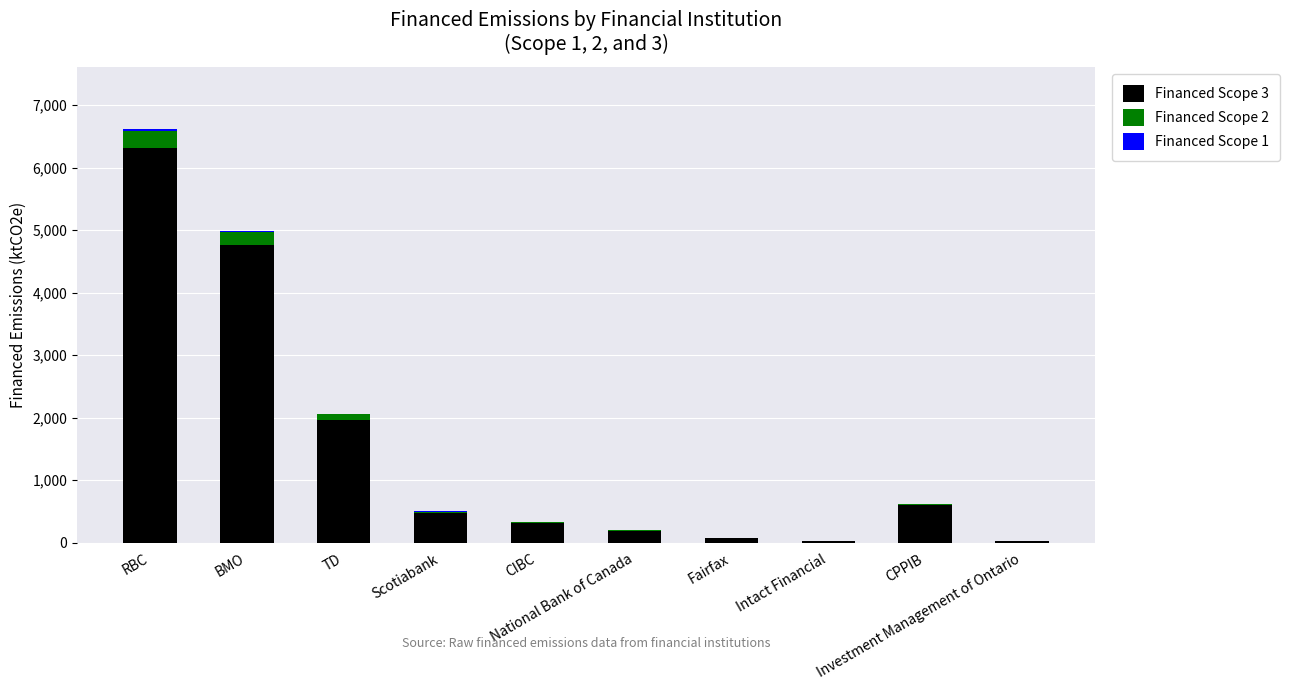

What is the maximum value for Financed Scope 3?

6321.8